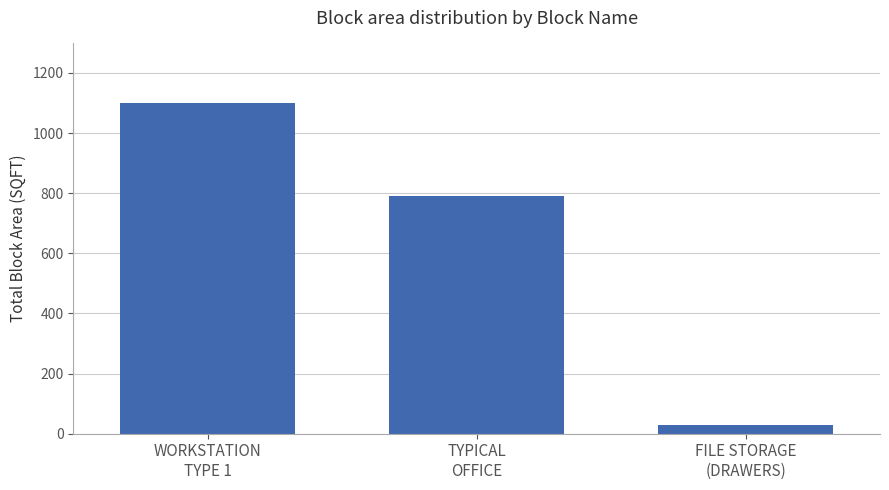

What is the average value?

640.8